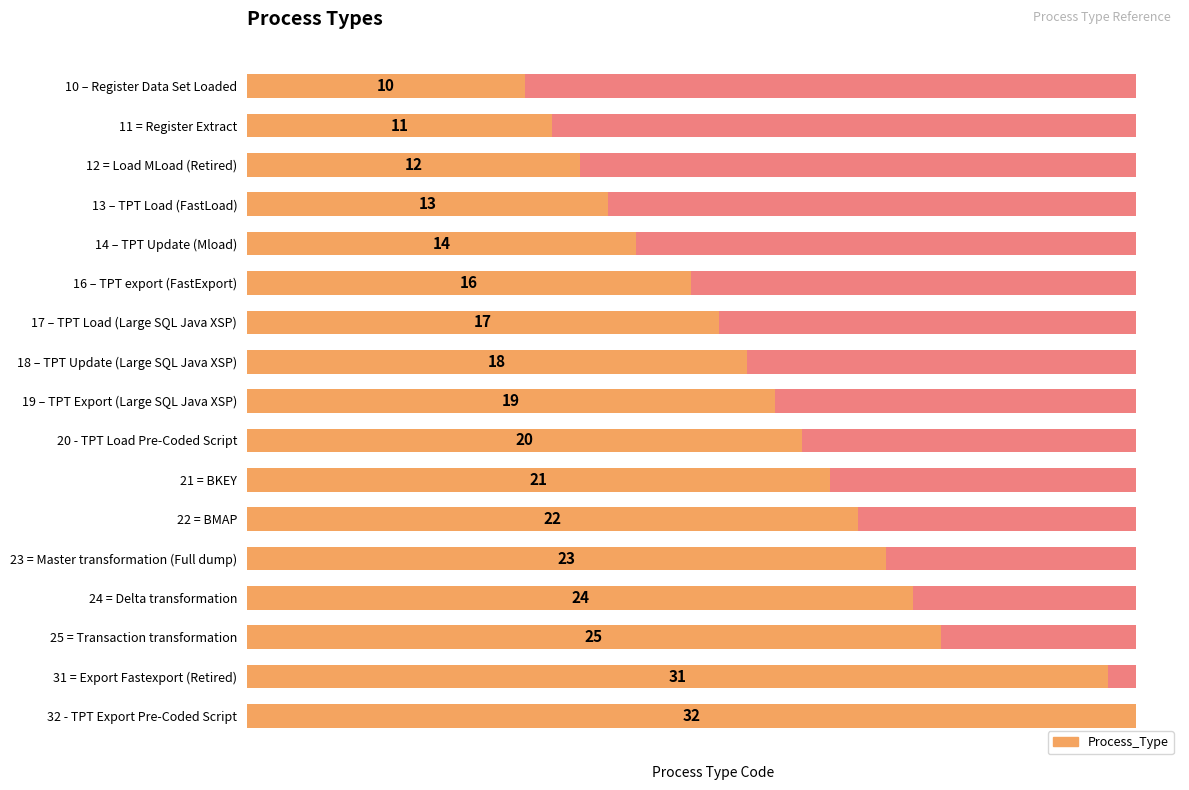

Count the number of data series in this chart.

1